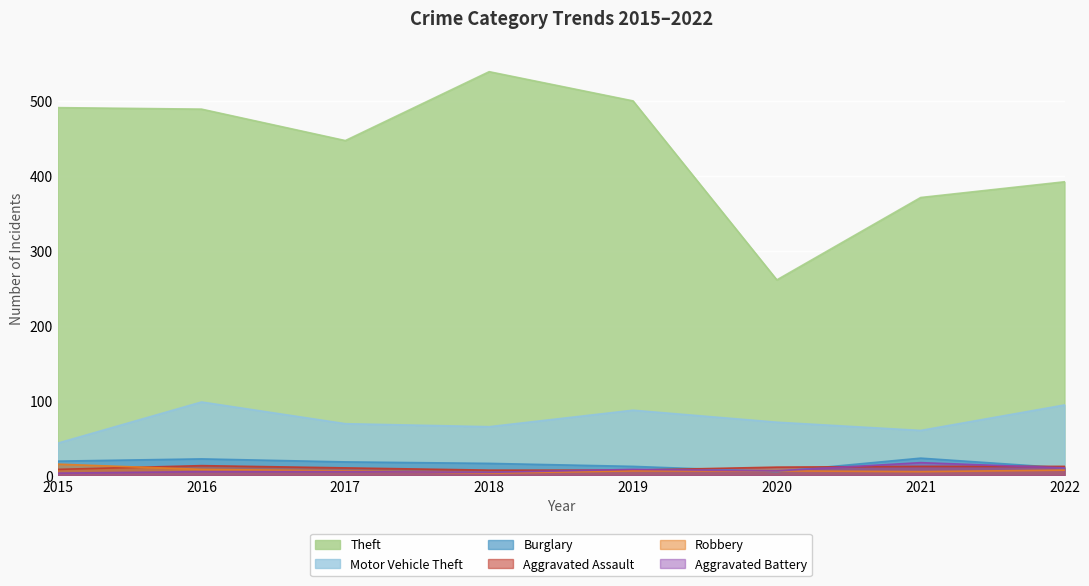

At which category does Burglary reach its first local peak?

2016